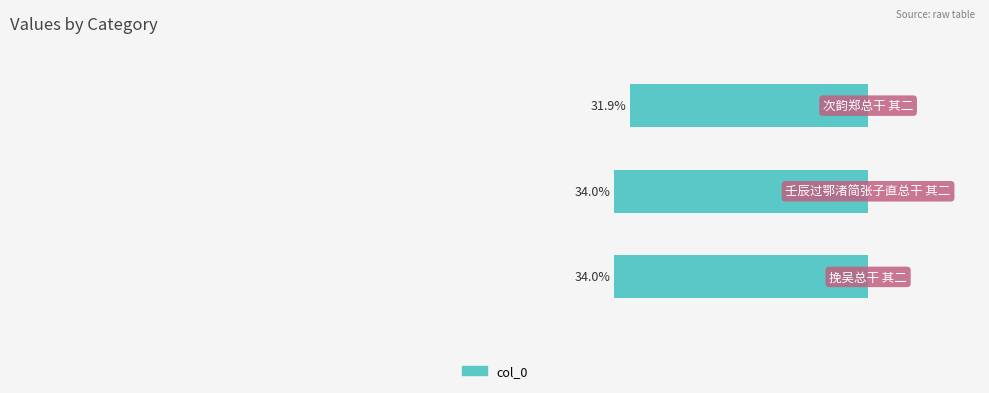

Does the chart contain any negative values?

Yes